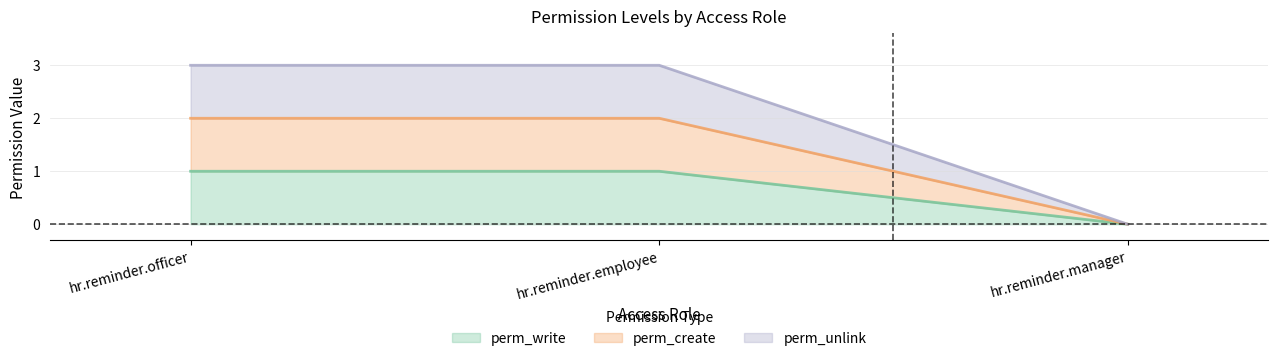

Where is perm_write nearest to the value 0?

hr.reminder.manager